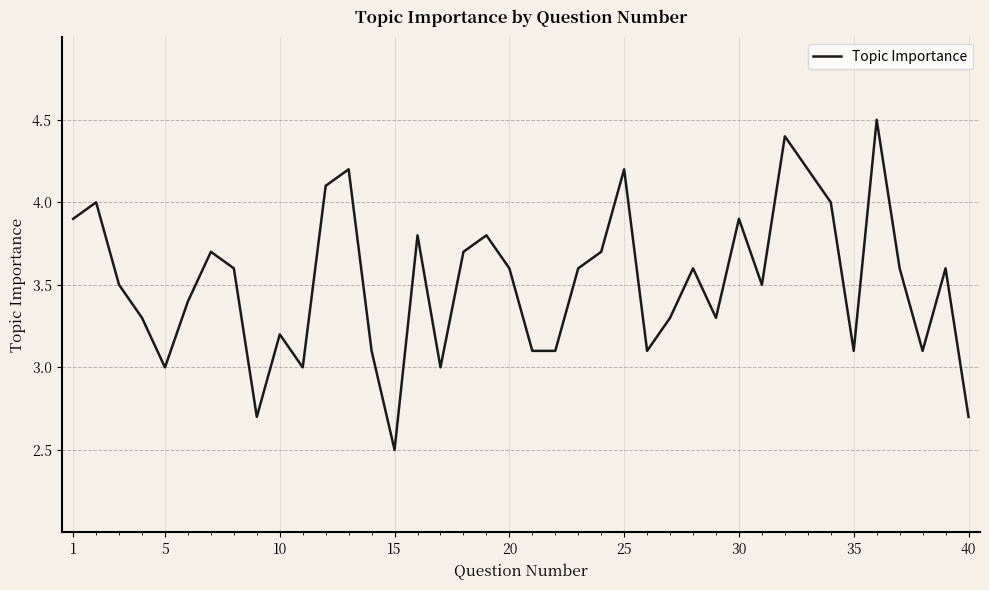

What is the minimum value shown in the chart?

2.5